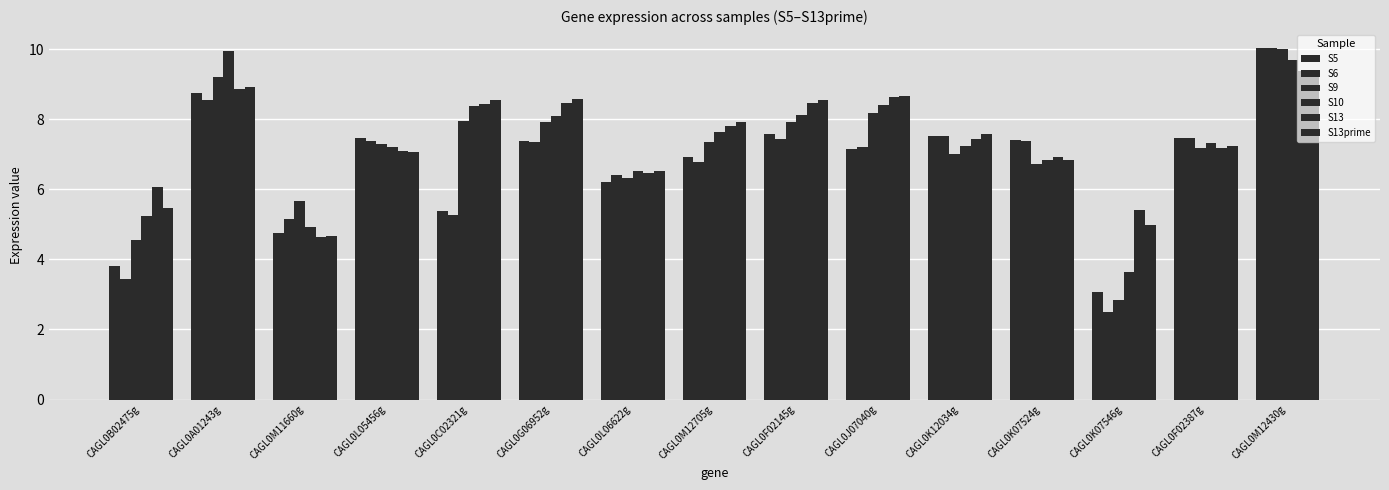

How many data points in S6 are less than 7?

6